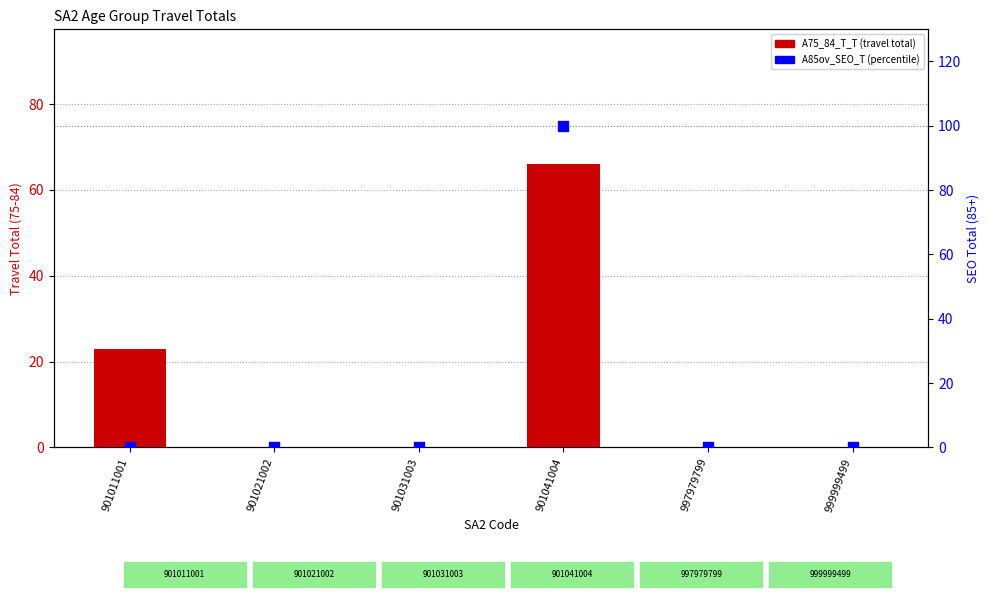

Which series contains the lowest Y value?

A75_84_T_T (total travel)